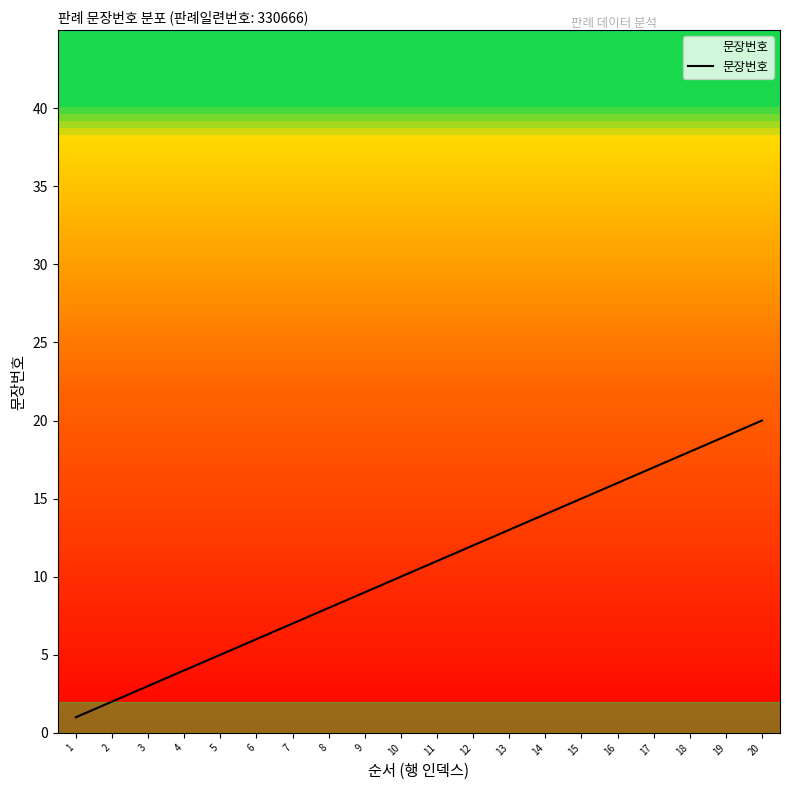

What is the maximum value shown in the chart?

20